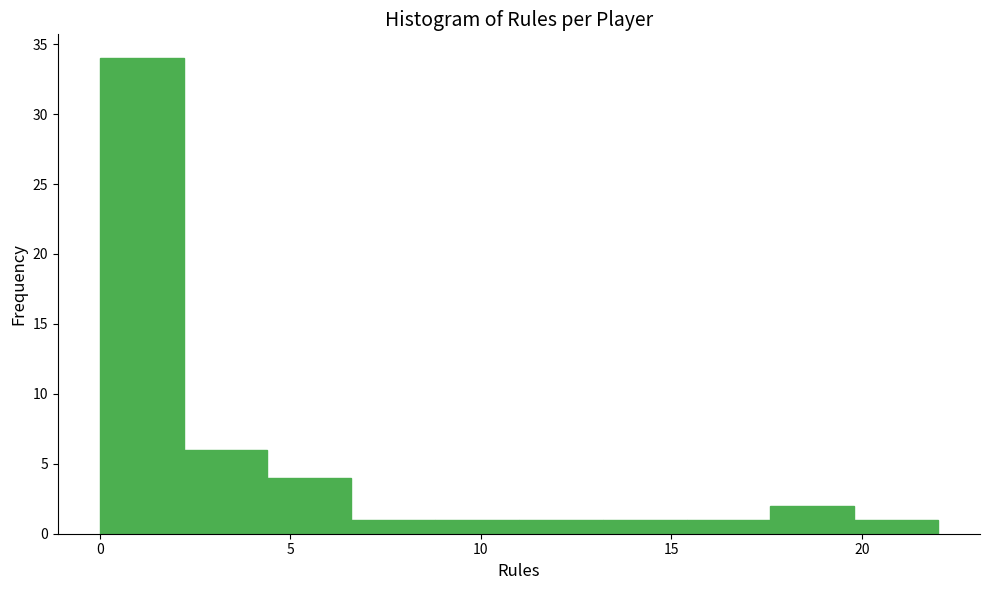

Reading left to right, transcribe this chart: for each bar, give the range it covers on the x-axis and its height. Neither the bar edges nor the heights are printed on the chart, so give them approximately, as read against the axes.

0.0 to 2.2: 34
2.2 to 4.4: 6
4.4 to 6.6: 4
6.6 to 8.8: 1
8.8 to 11.0: 1
11.0 to 13.2: 1
13.2 to 15.4: 1
15.4 to 17.6: 1
17.6 to 19.8: 2
19.8 to 22.0: 1